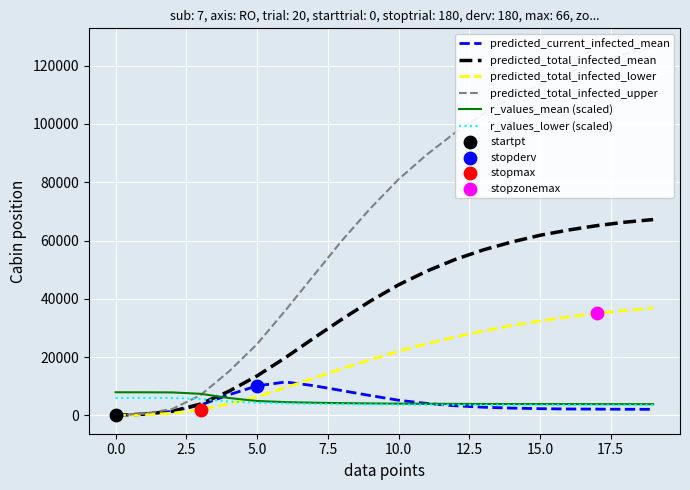

At which category is the sum across all series the highest?

19